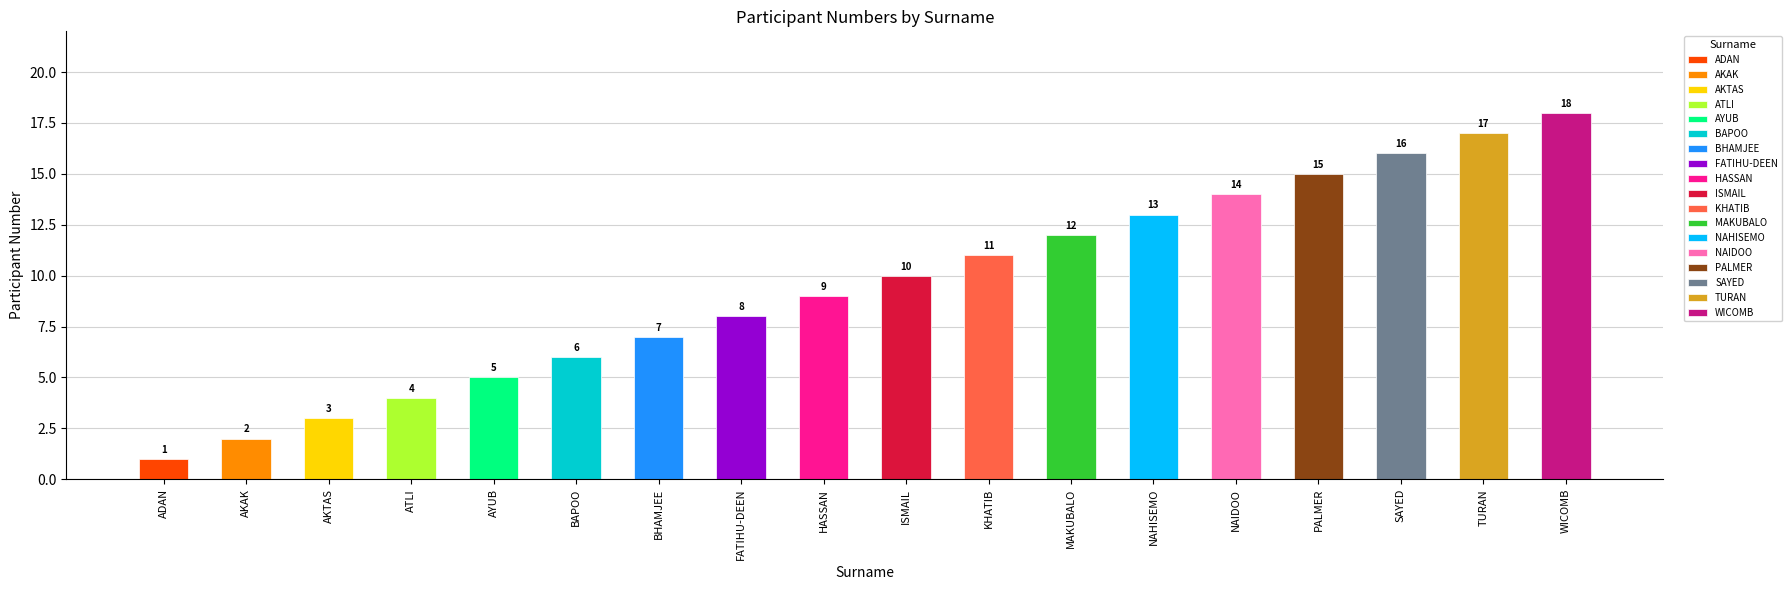

What is the average value?

10